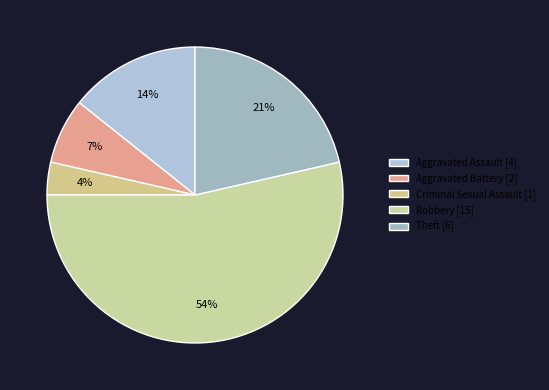

Is it true that Theft is 11% of the pie?

False